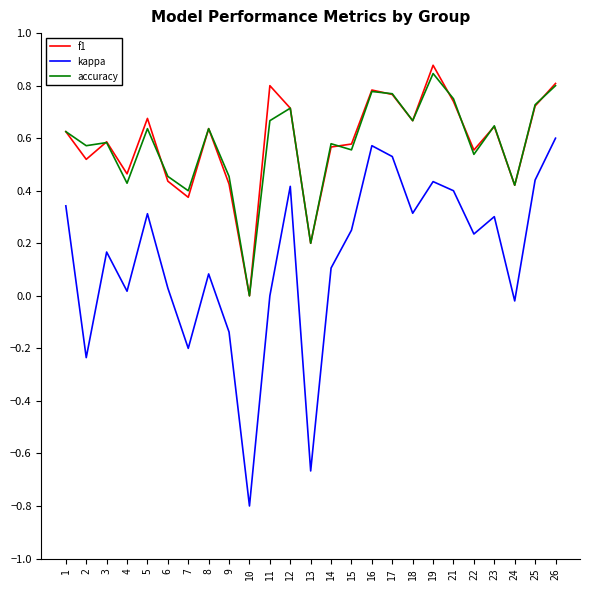

True or false: kappa and accuracy cross at least once.

False